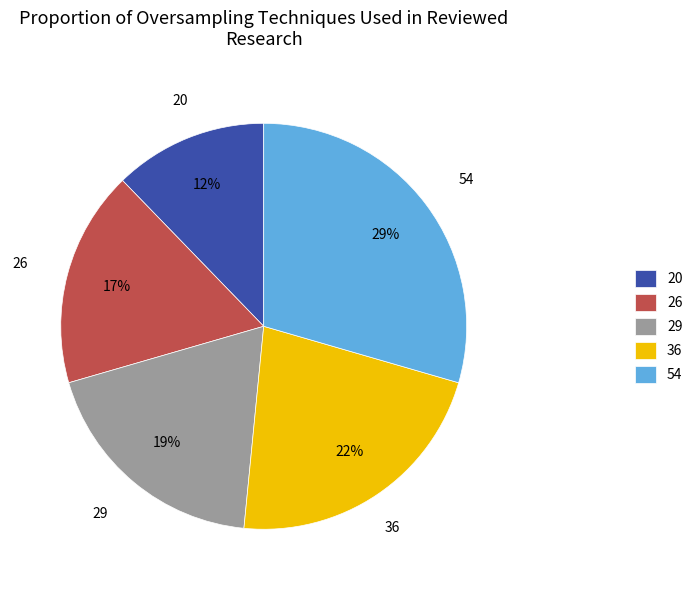

Combined, do 20 and 26 account for over 50%?

No